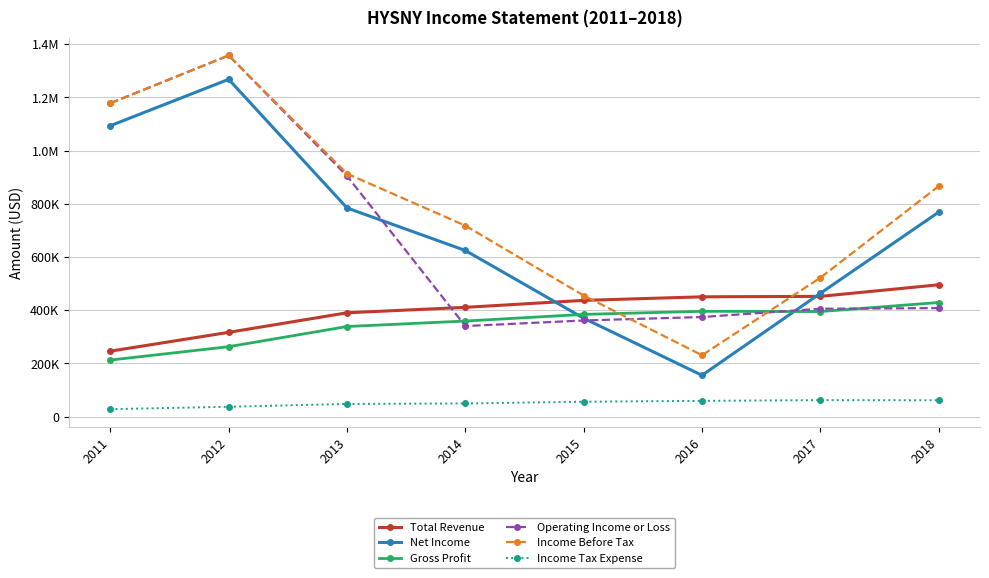

What are all the series names shown in the legend?

Total Revenue, Net Income, Gross Profit, Operating Income or Loss, Income Before Tax, Income Tax Expense